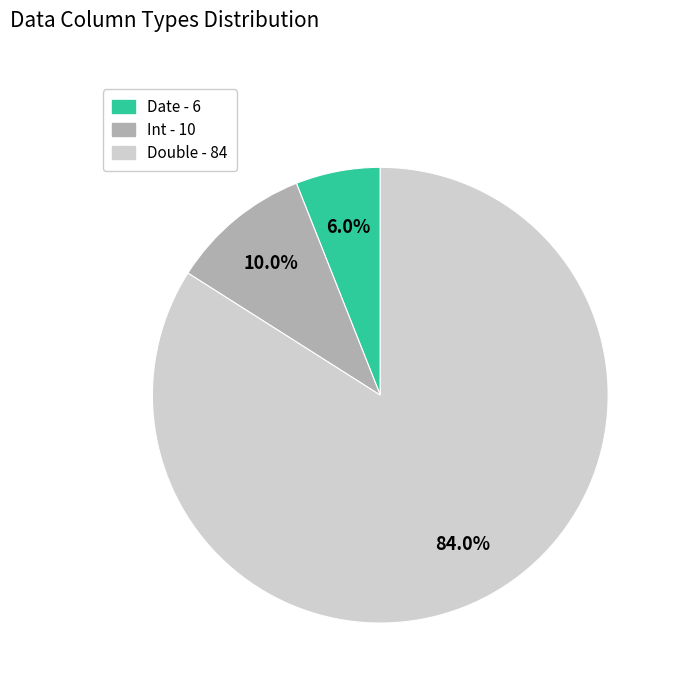

What percentage is the Date slice, to the nearest percent?

6%